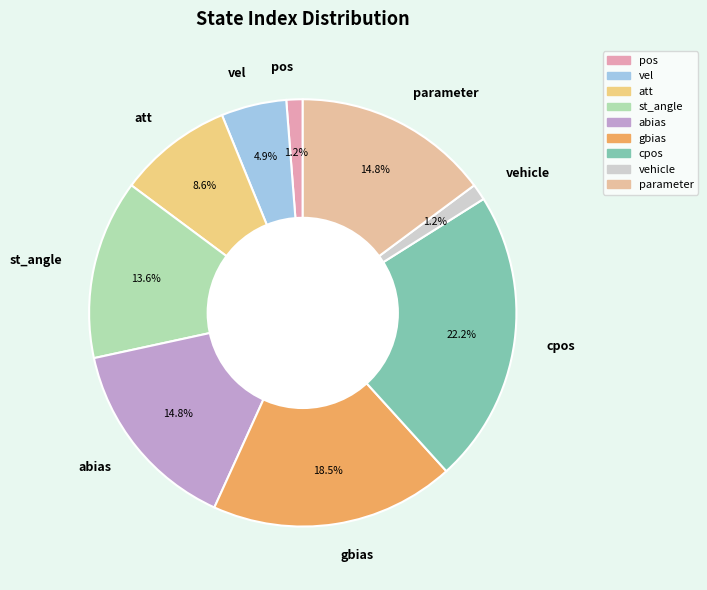

Which category has the biggest portion of the pie?

cpos